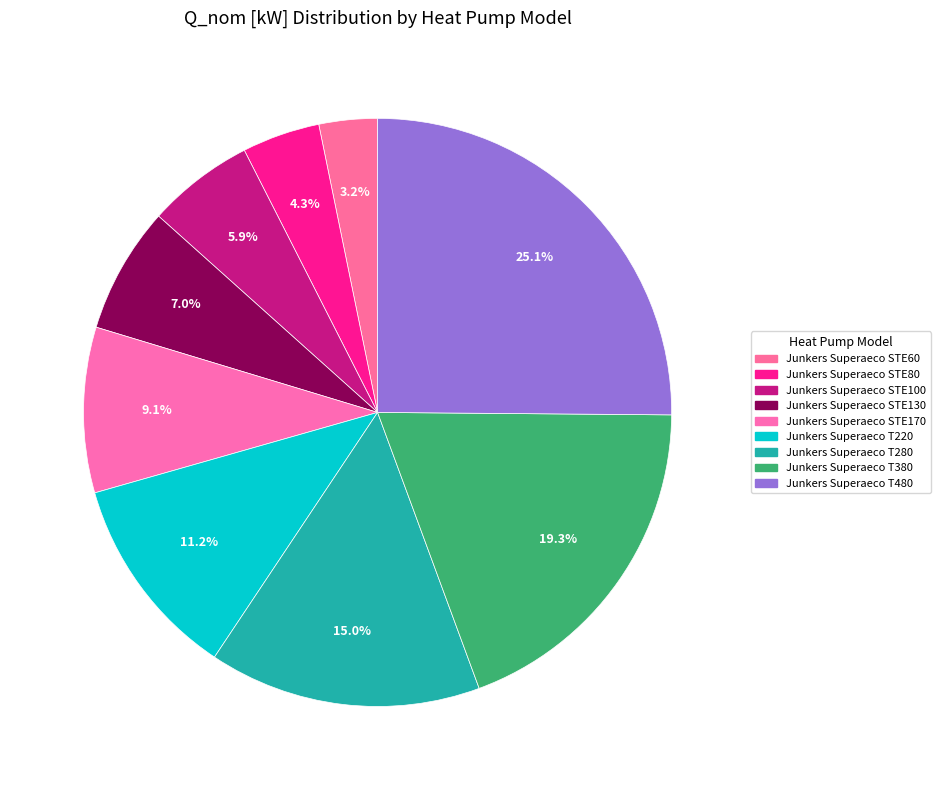

Combined, do Junkers Superaeco STE80 and Junkers Superaeco T380 account for over 50%?

No